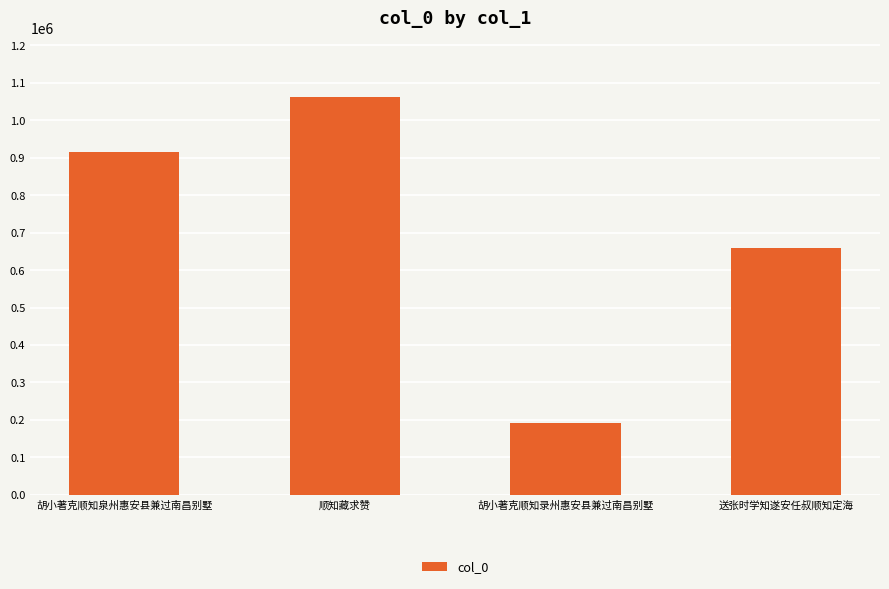

What is the sum of all values?

2829750